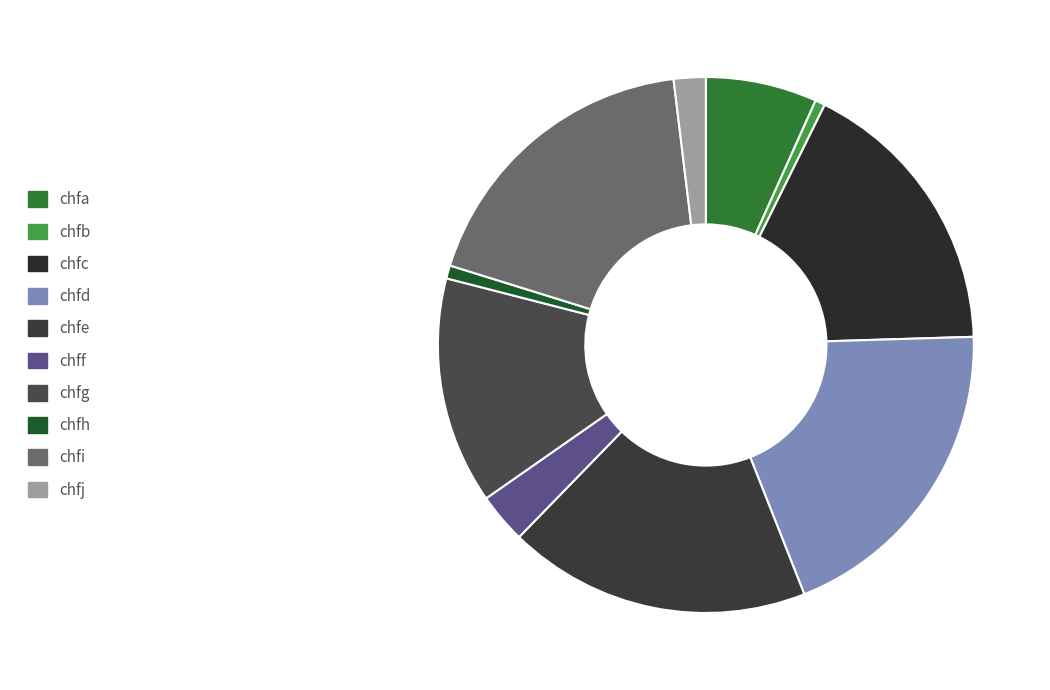

How many segments does this pie chart have?

10